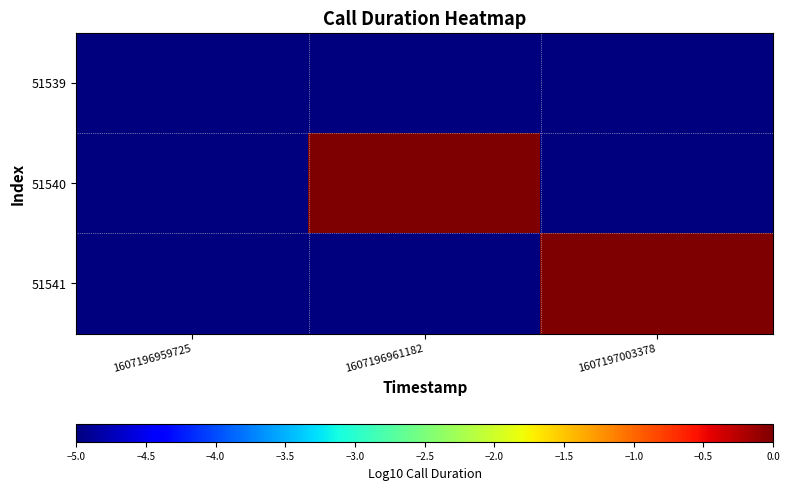

At 1607197003378, list the series in order from smallest to largest.

51539, 51540, 51541